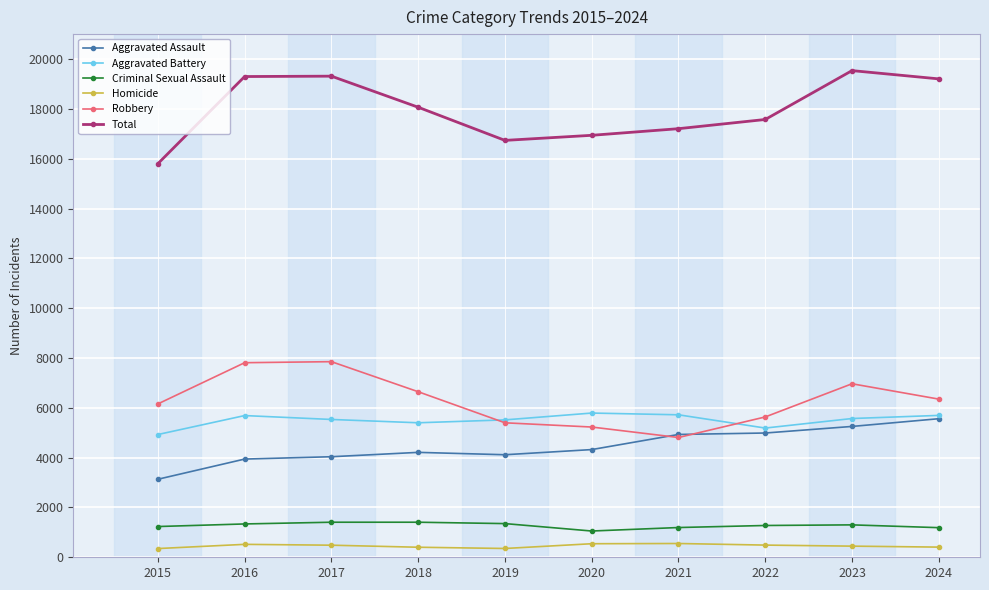

Is it true that Aggravated Assault equals 4988 at 2022?

True